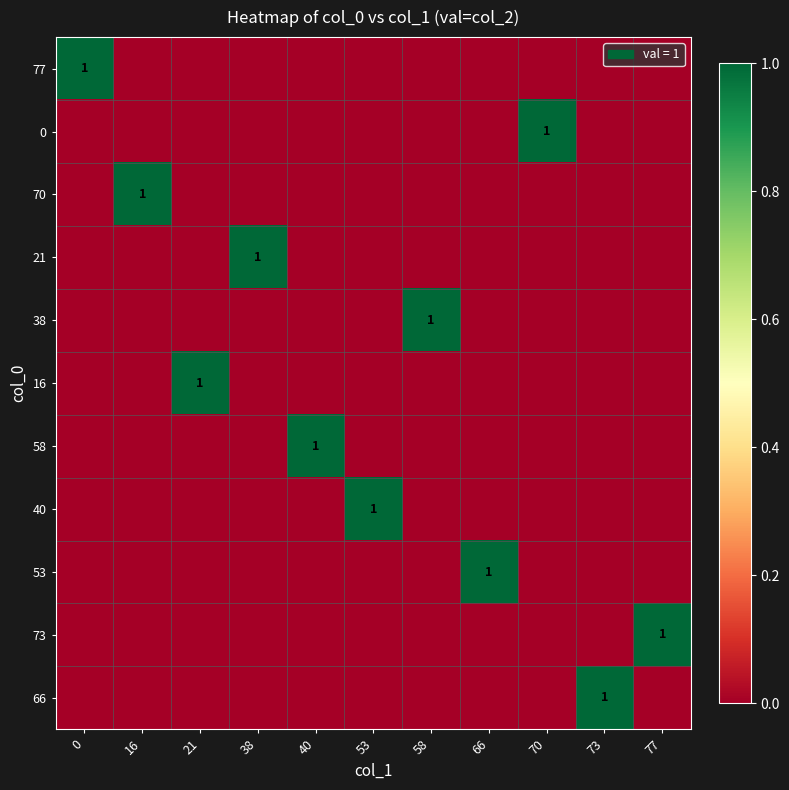

What is the highest value of the 38 series?

1